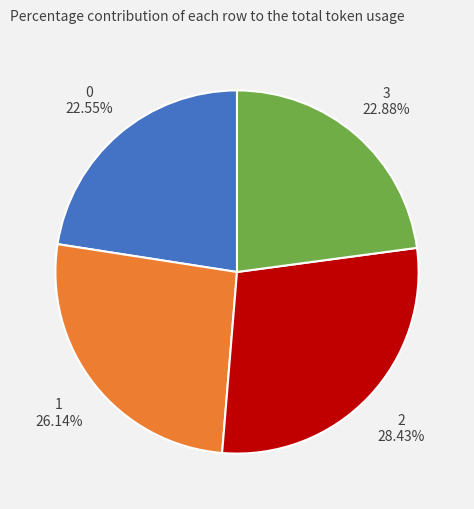

What percentage is NOT represented by 2?

71.6%